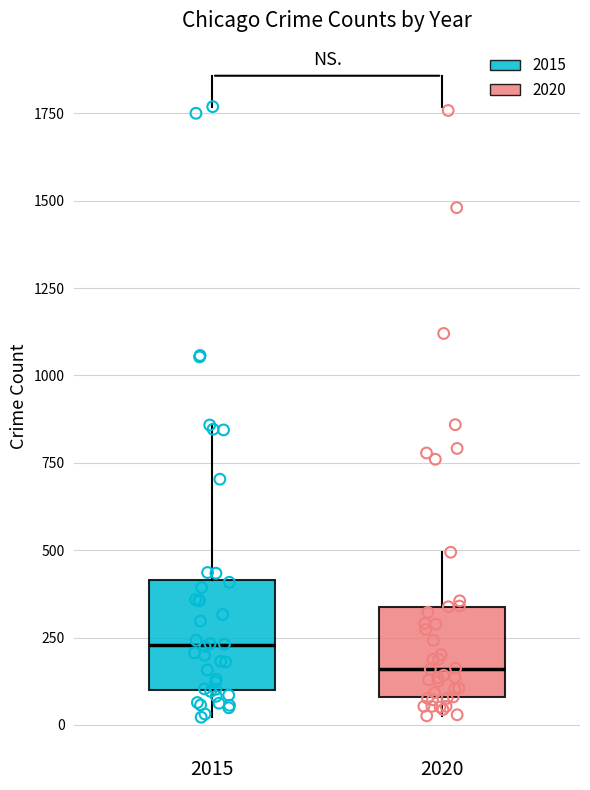

Which box's median line is the lowest?

2020